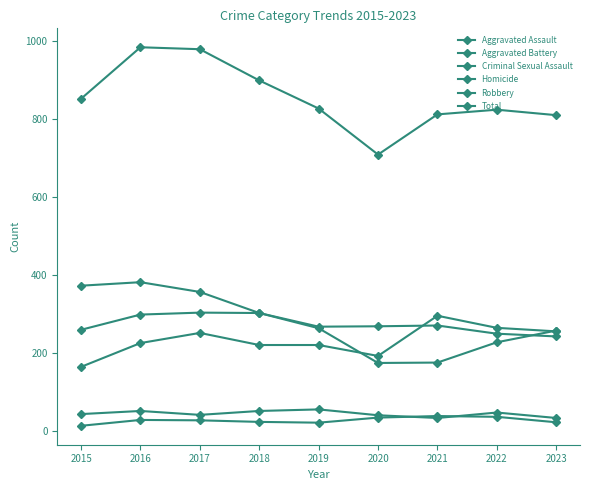

What is the maximum value for Criminal Sexual Assault?

55